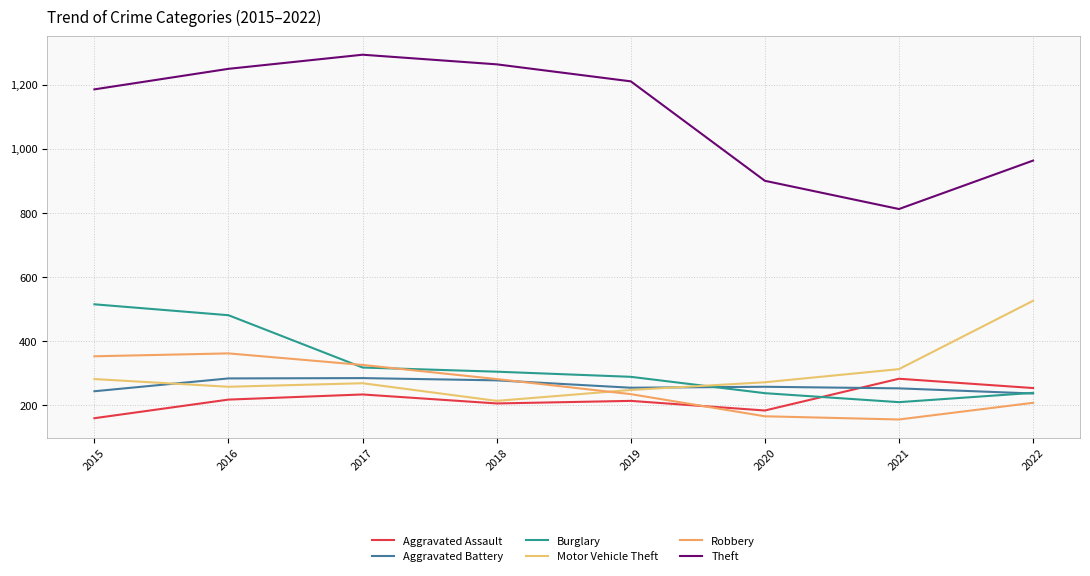

Which series has the largest total across all categories?

Theft